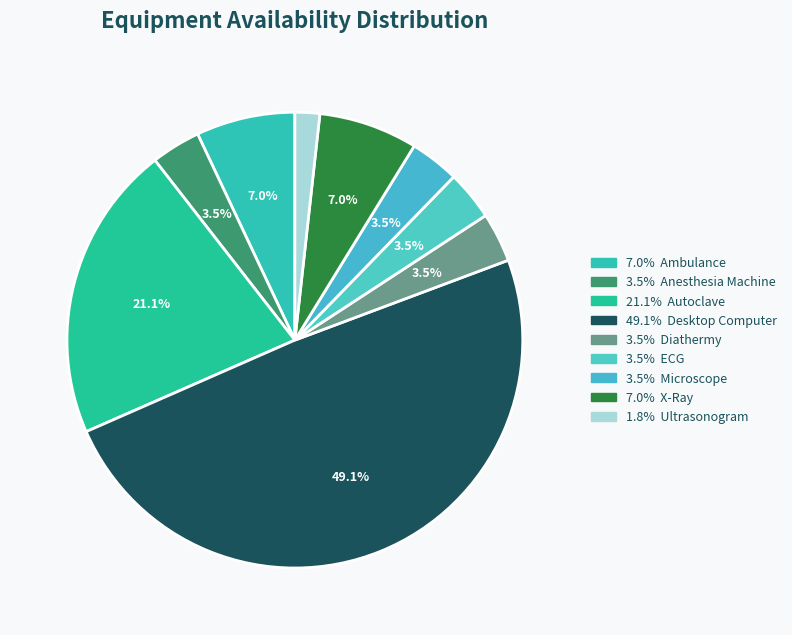

How many slices are in this pie chart?

9